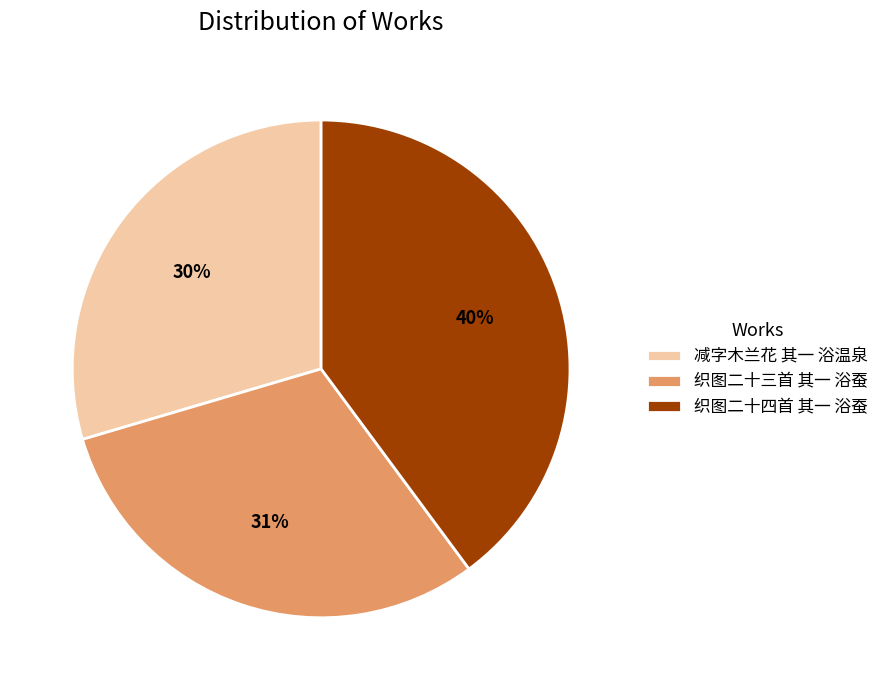

Between 减字木兰花 其一 浴温泉 and 织图二十四首 其一 浴蚕, which is larger?

织图二十四首 其一 浴蚕